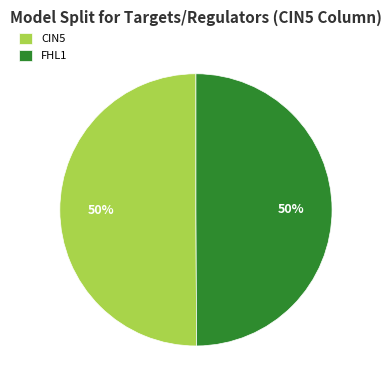

To the nearest percent, what is the difference between the largest and smallest slice percentages?

0%